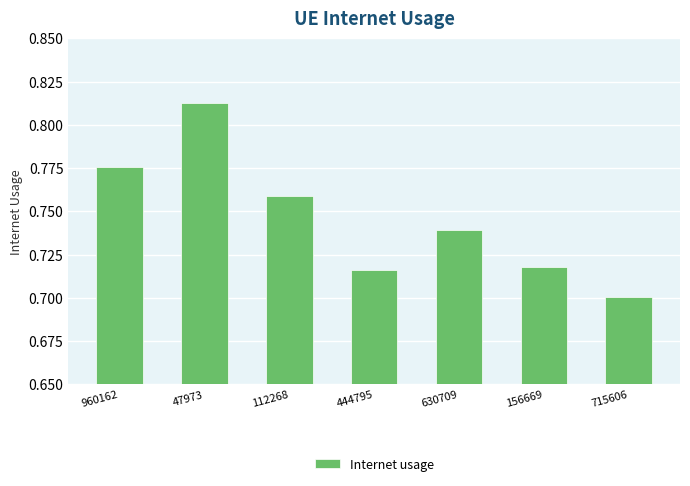

What is the label of the 6th bar from the right?

47973